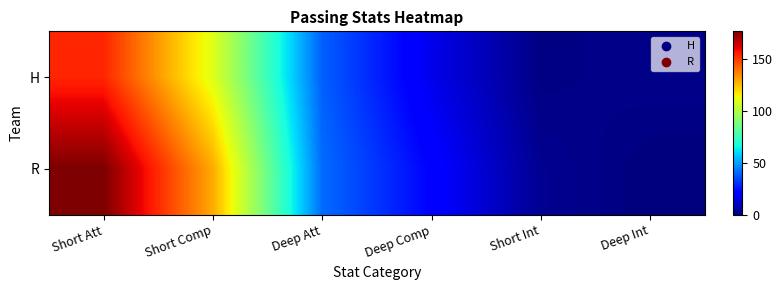

What is the spread (max minus min) of values at Short Int?

2